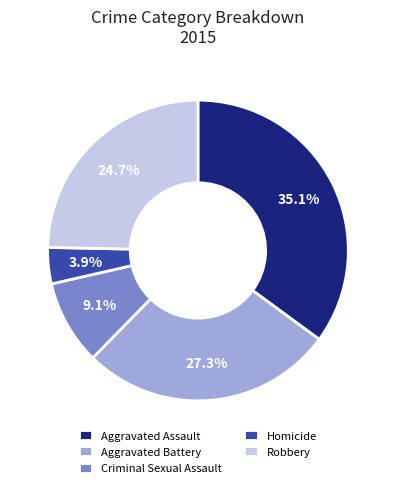

To the nearest percent, what portion does Homicide represent?

4%